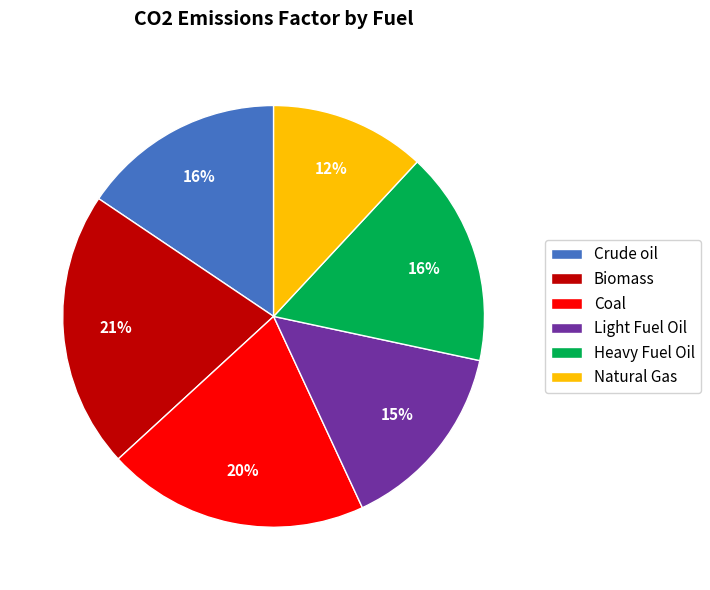

Is Crude oil the majority of the pie?

No